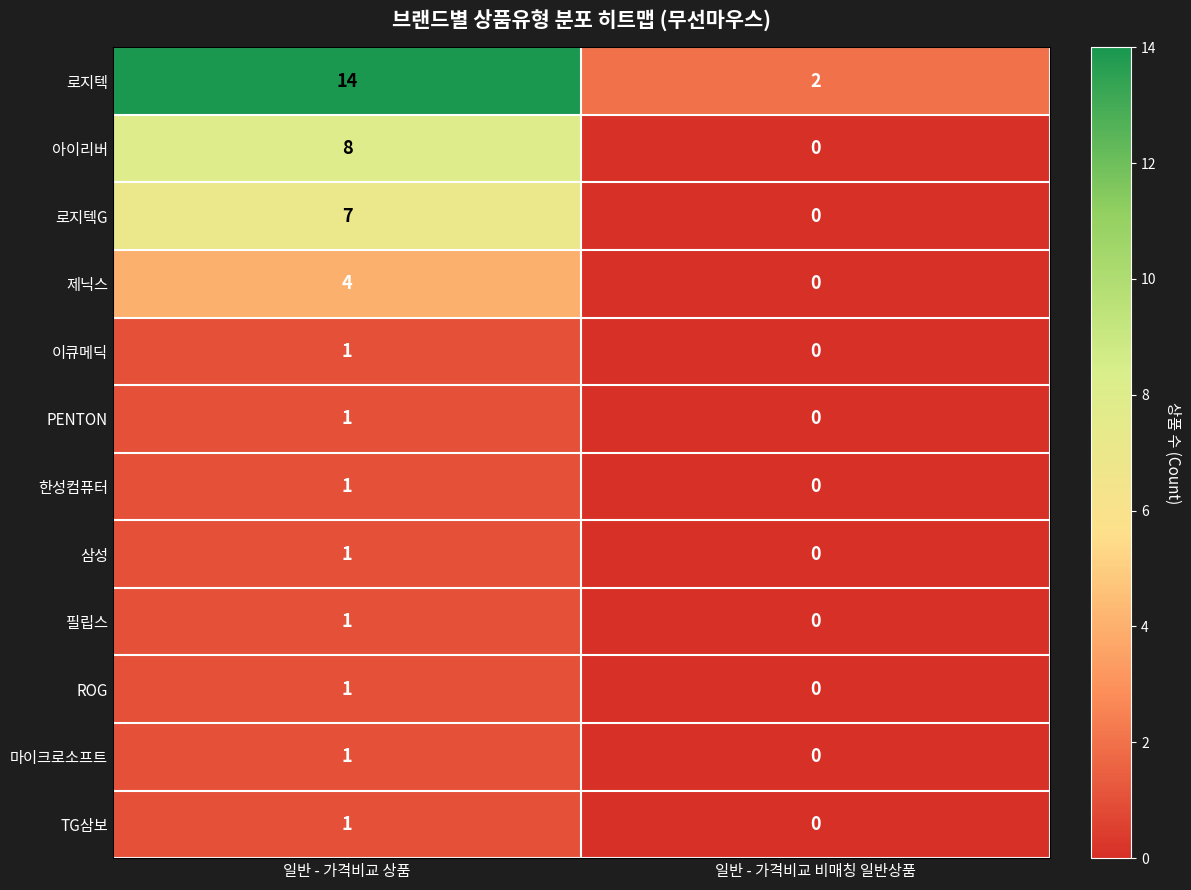

Is it true that TG삼보 equals 0 at 일반 - 가격비교 비매칭 일반상품?

True